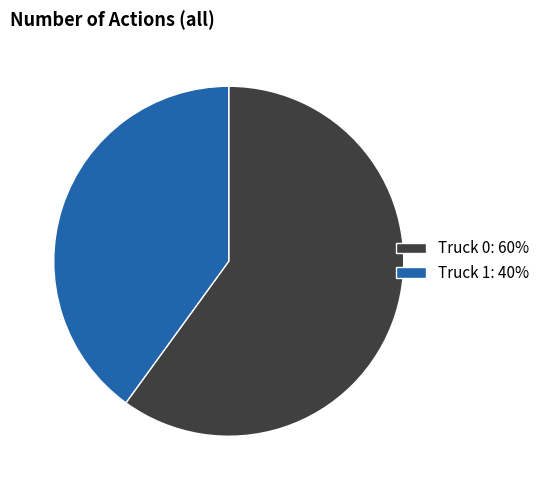

Which category has the biggest portion of the pie?

Truck 0